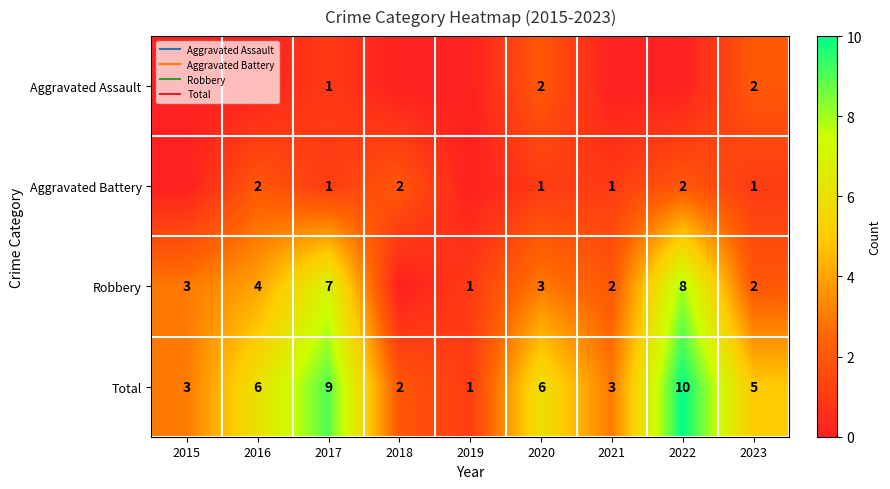

Which series changed the most between 2019 and 2020?

Total